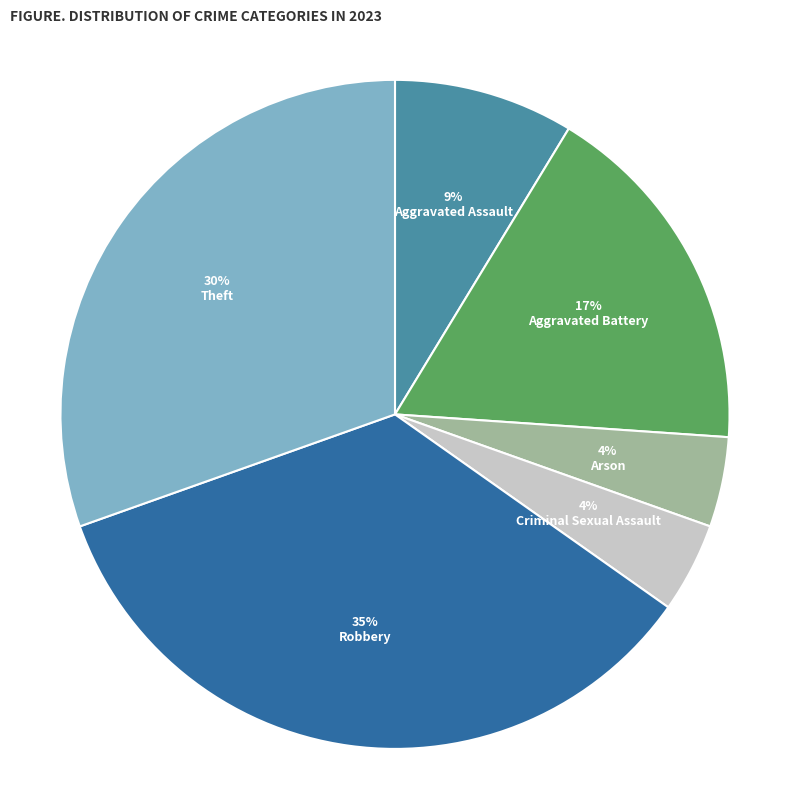

To the nearest percent, what is the average slice percentage?

17%